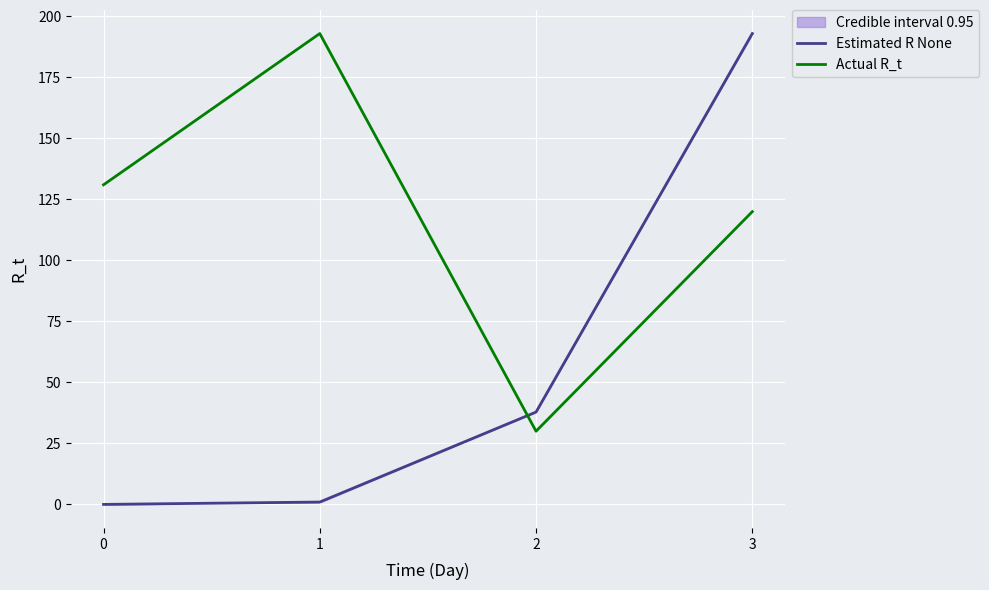

At which category is the sum across all series the highest?

3